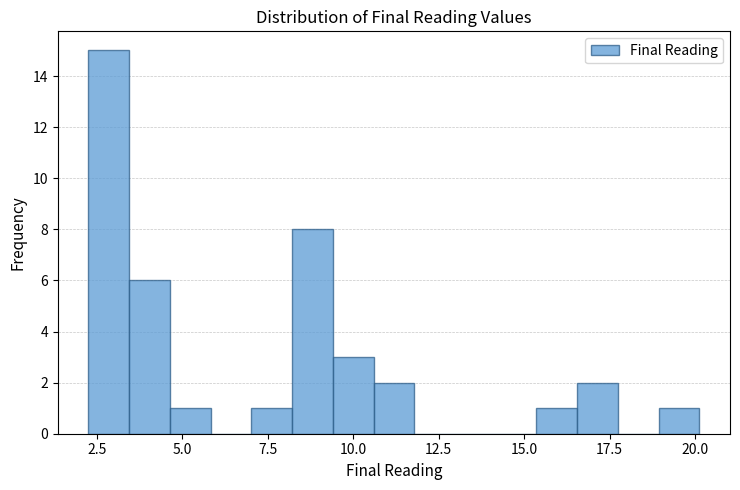

Around what value on the x-axis is the tallest bar? Give the approximate position of its centre, as read against the axis.

3.0